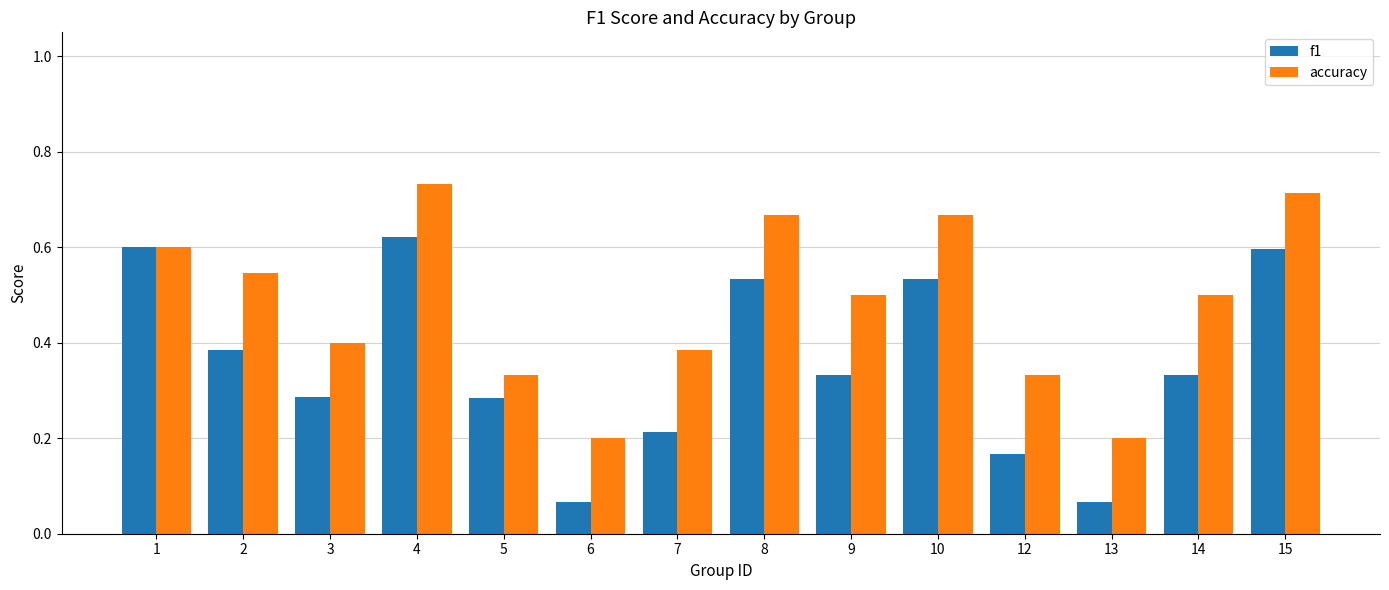

Rank the series by their maximum value, from highest to lowest.

accuracy, f1